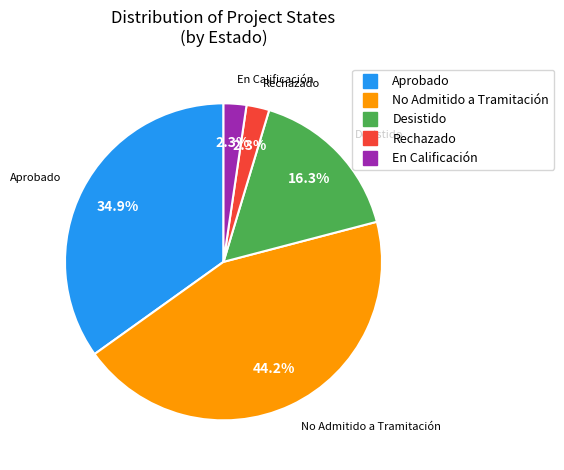

Does any single category account for the majority?

No